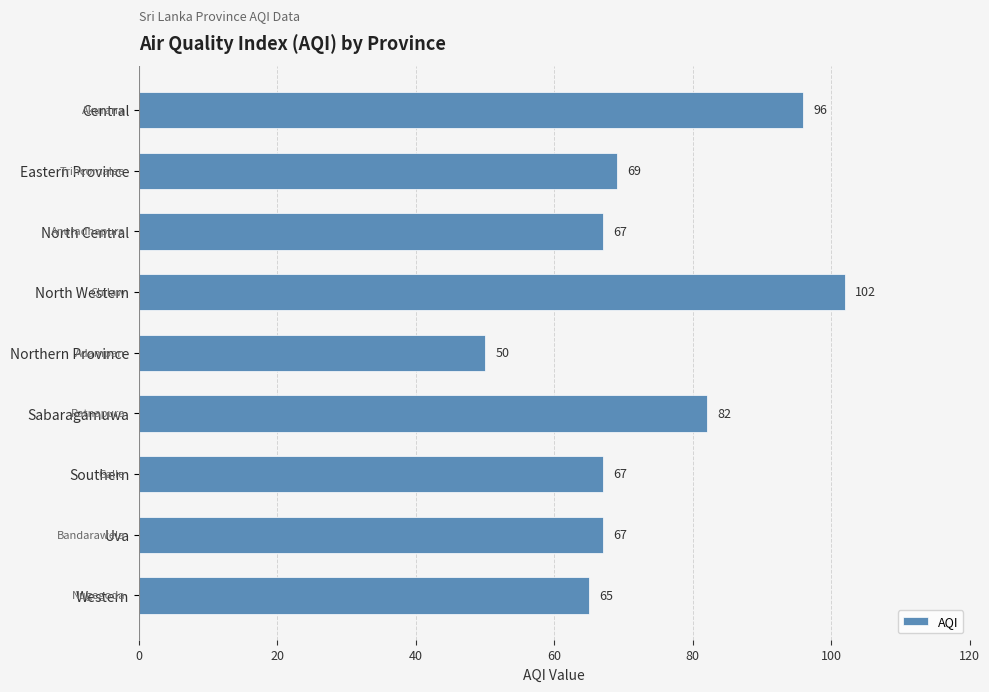

How many distinct data groups are displayed?

1